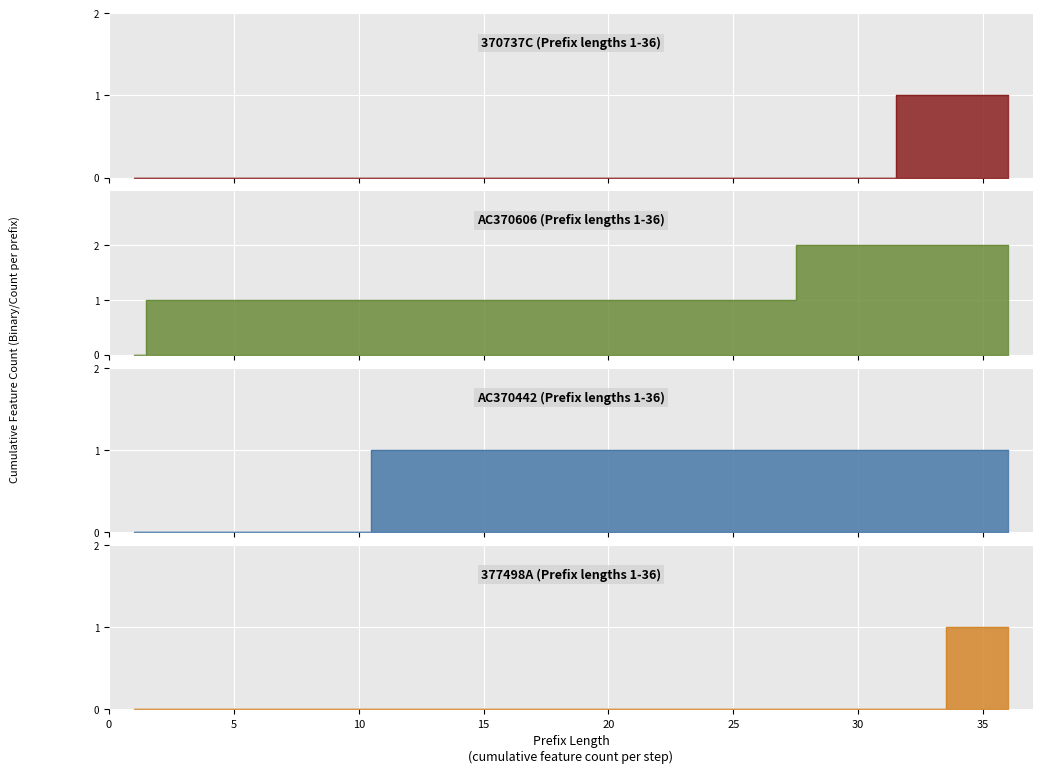

True or false: AC370442 has more than 1 interior local peaks.

False